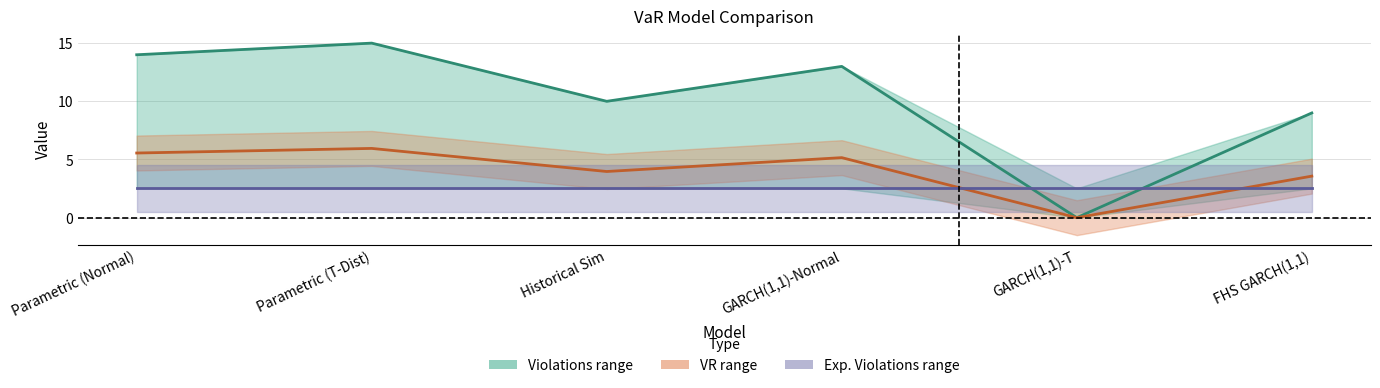

Is this an area chart (filled region under the line)?

No